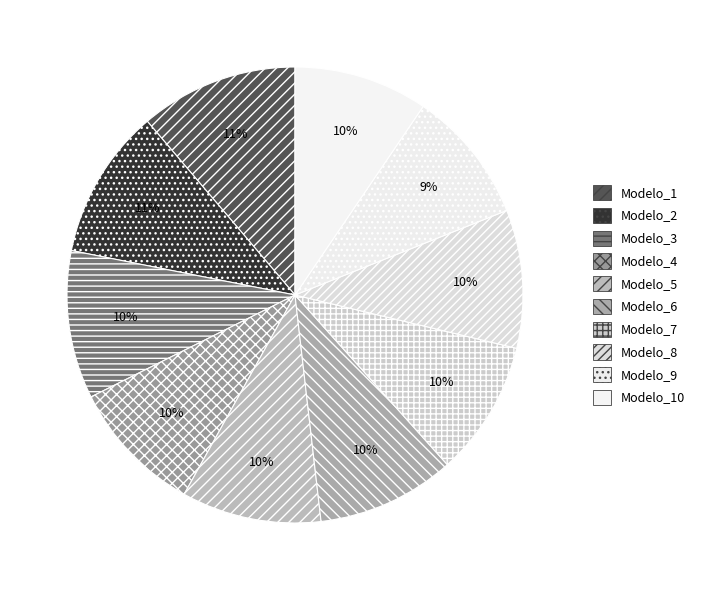

The Modelo_5 slice represents 10% of the pie. True or false?

True